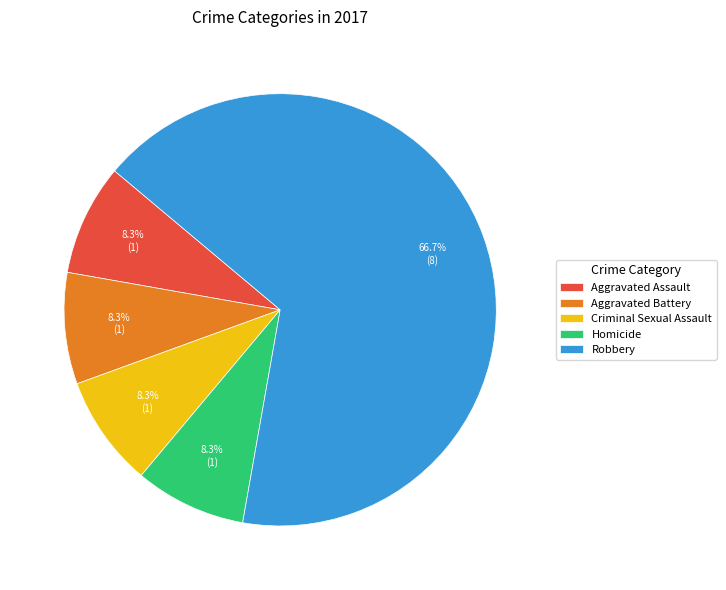

Is there a majority slice in this chart?

Yes